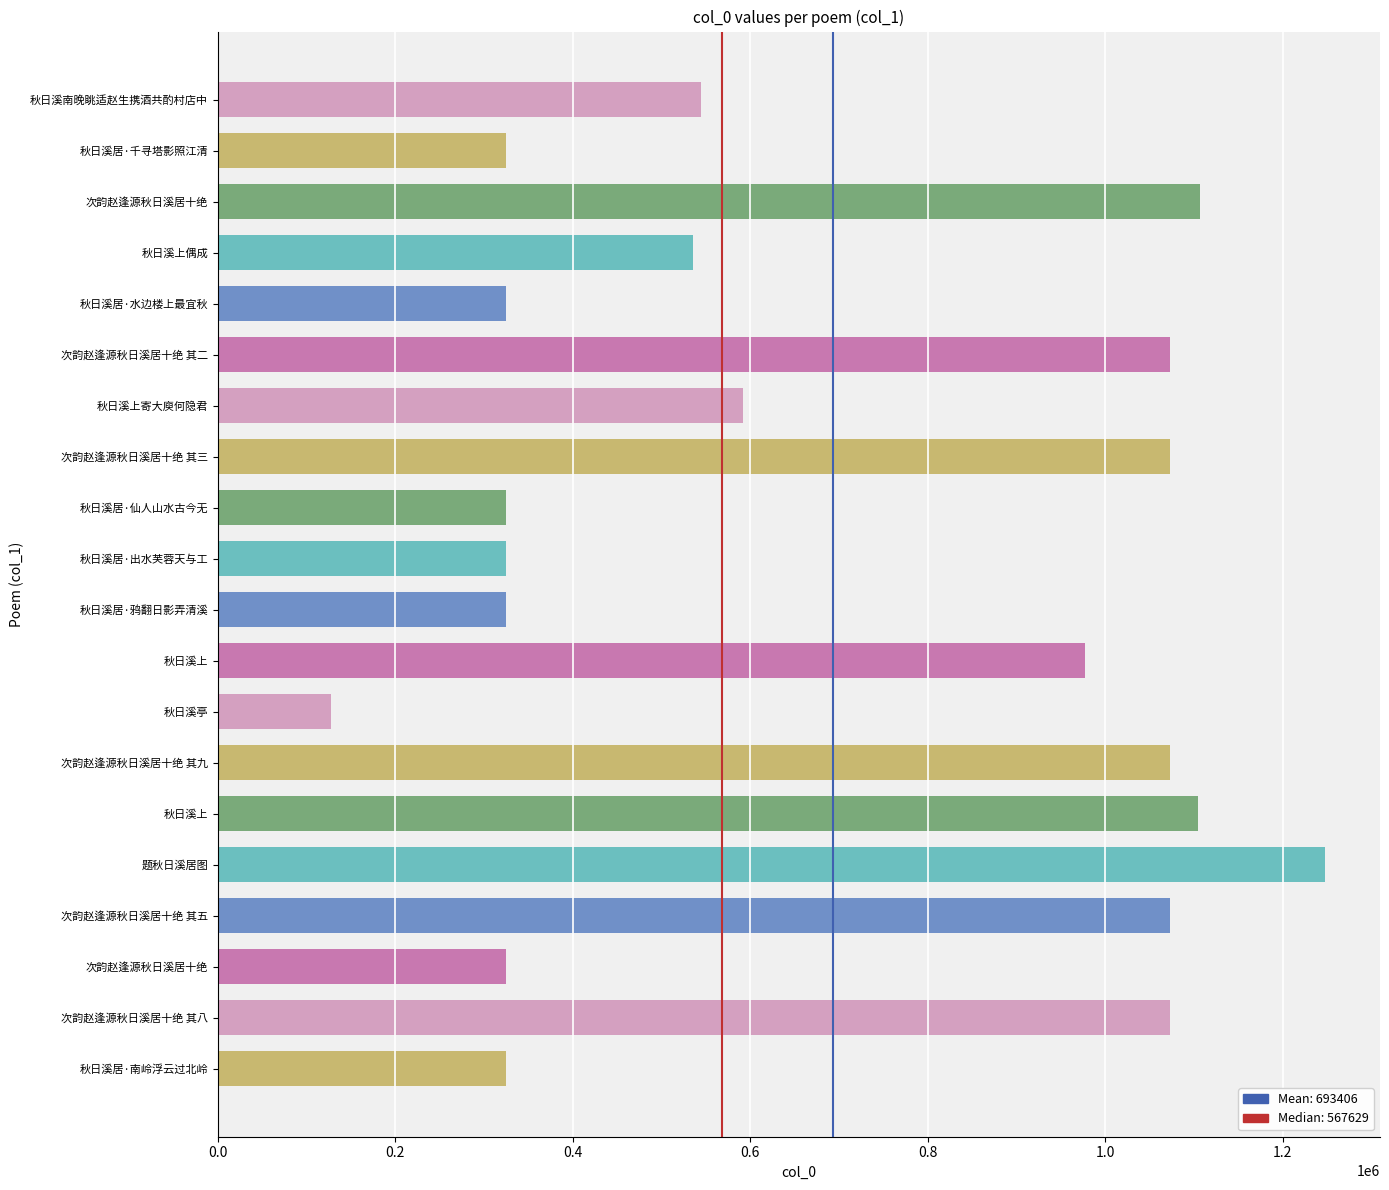

How many bars are there in total?

20